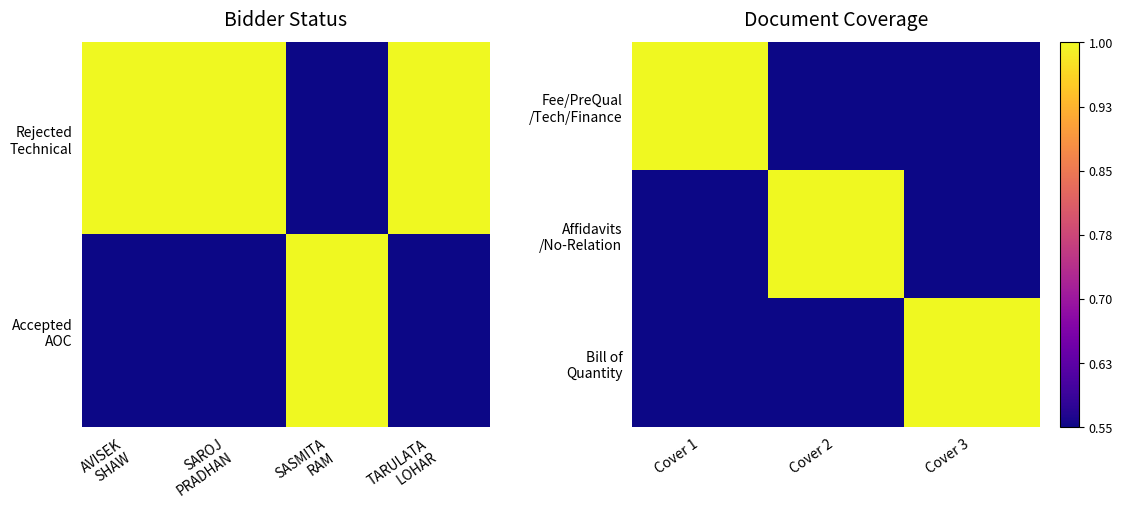

What is the smallest value displayed?

0.6